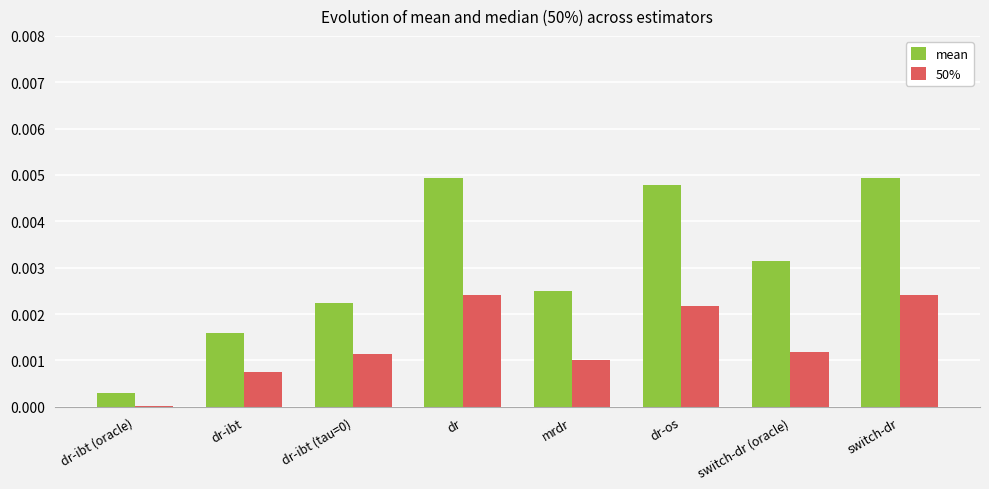

The value of 50% at dr is 0.0. True or false?

True